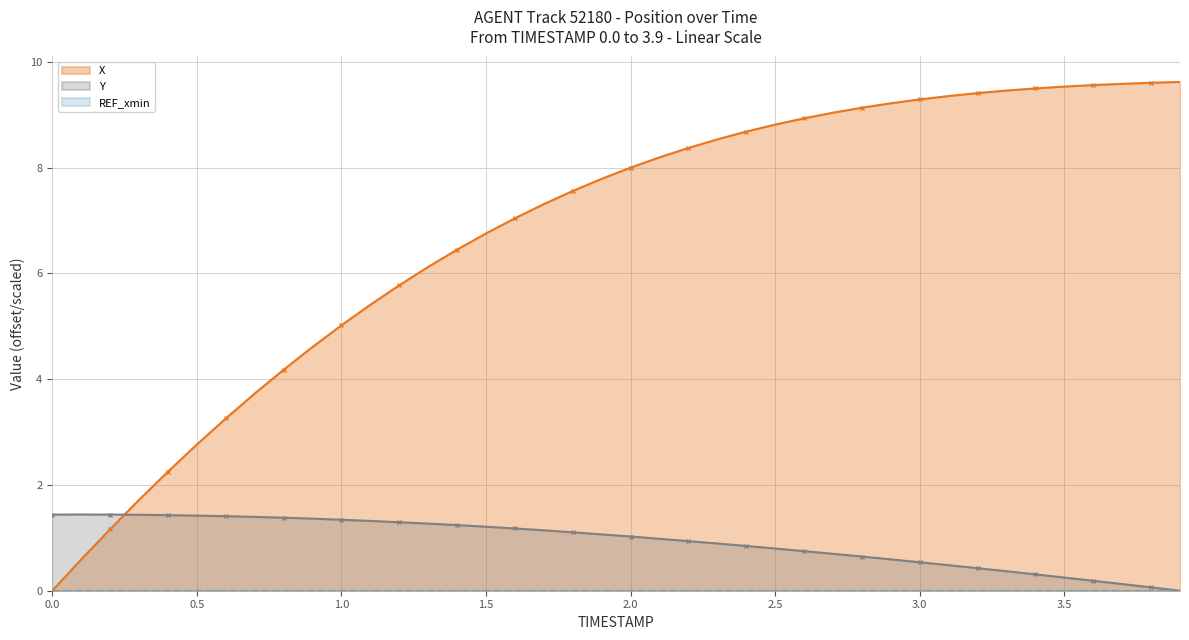

Reading left to right, list all the values displayed in this chart.

X: 0.0	0.6	1.2	1.7	2.3	2.8	3.3	3.7	4.2	4.6	5.0	5.4	5.8	6.1	6.5	6.8	7.0	7.3	7.6	7.8	8.0	8.2	8.4	8.5	8.7	8.8	8.9	9.0	9.1	9.2	9.3	9.4	9.4	9.5	9.5	9.5	9.6	9.6	9.6	9.6
Y: 1.4	1.4	1.4	1.4	1.4	1.4	1.4	1.4	1.4	1.4	1.3	1.3	1.3	1.3	1.2	1.2	1.2	1.1	1.1	1.1	1.0	1.0	0.9	0.9	0.8	0.8	0.7	0.7	0.6	0.6	0.5	0.5	0.4	0.4	0.3	0.2	0.2	0.1	0.1	0.0